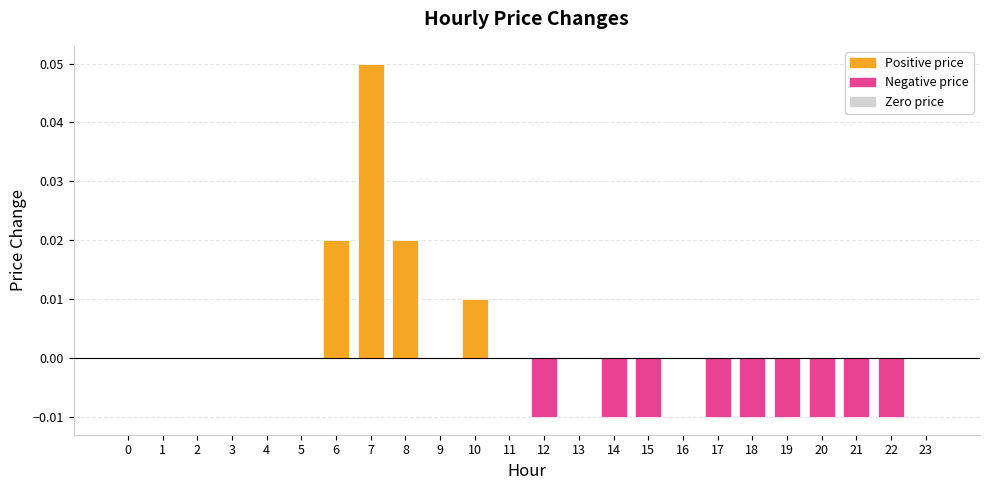

True or false: the data shows -0.0 at 18.

True